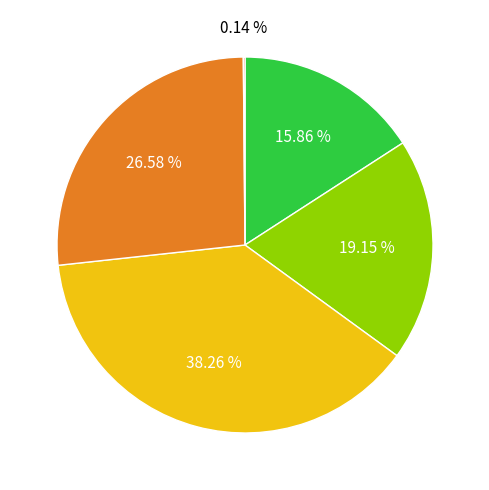

Is there any slice that represents more than half of the pie?

No